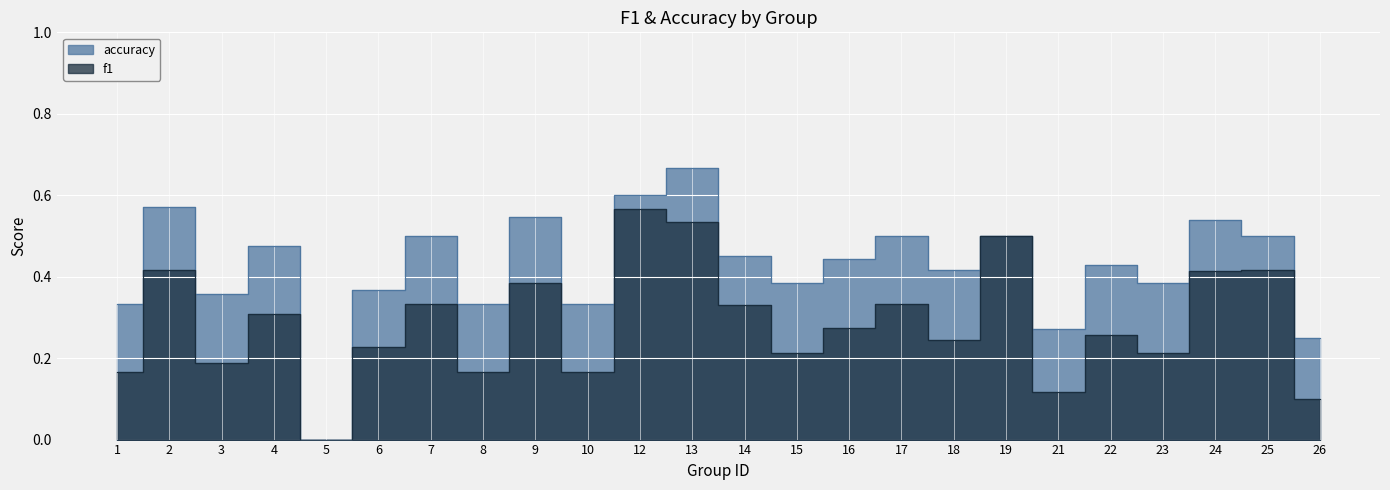

What is the difference between the maximum and minimum values in the accuracy series?

0.7